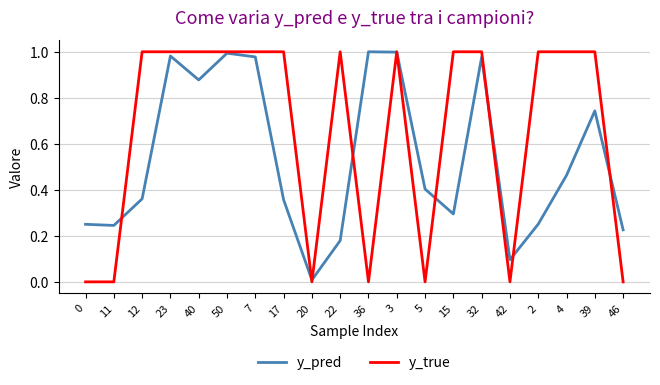

Count the number of categories in the chart.

20